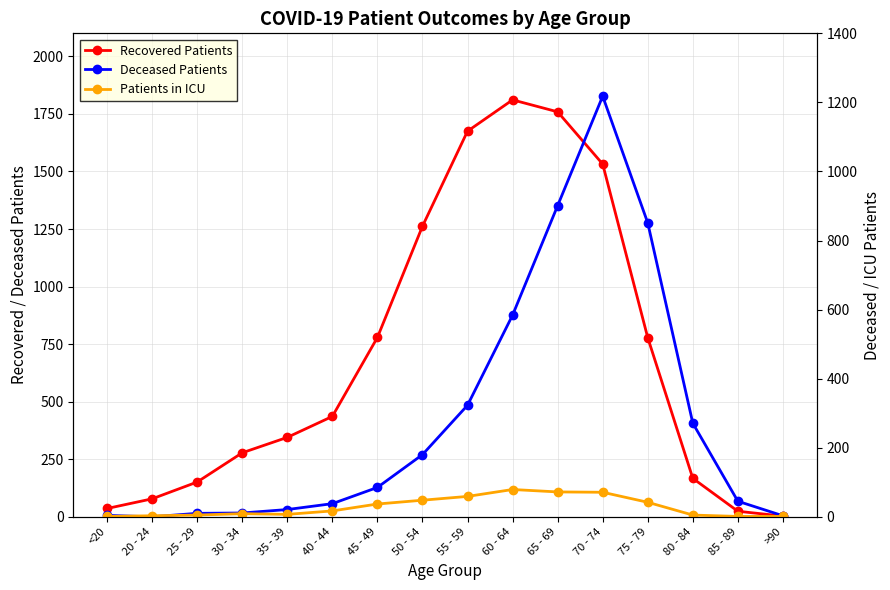

What is the maximum value shown in the chart?

1811